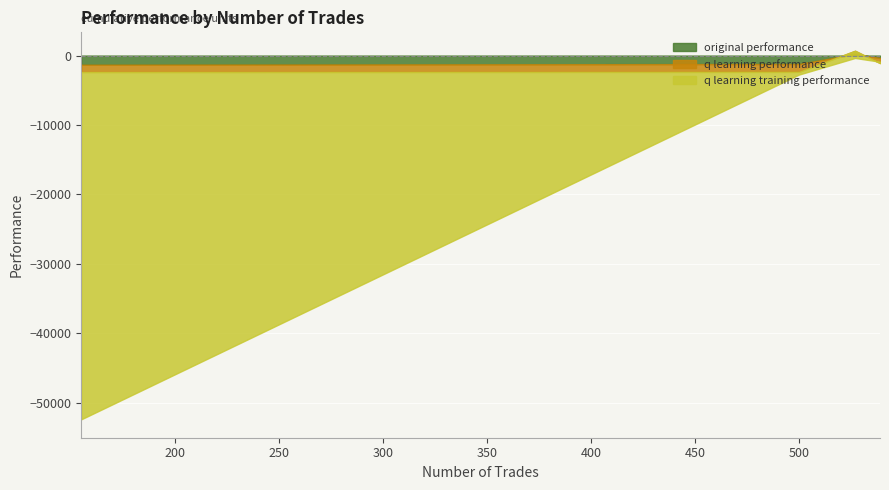

What is the sum of all q learning performance values?

-2444.4